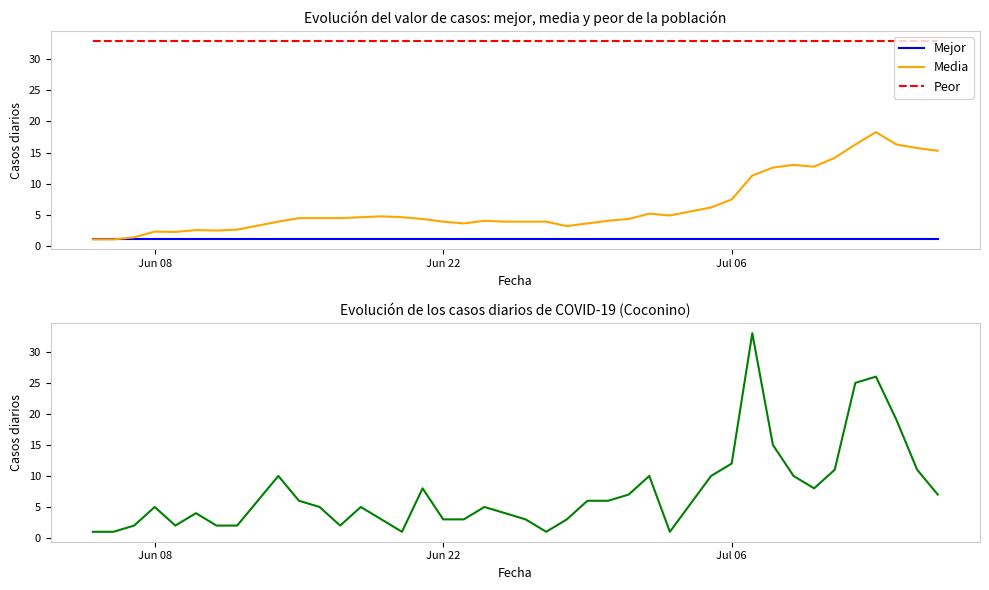

What is the maximum value for Mejor?

1.0